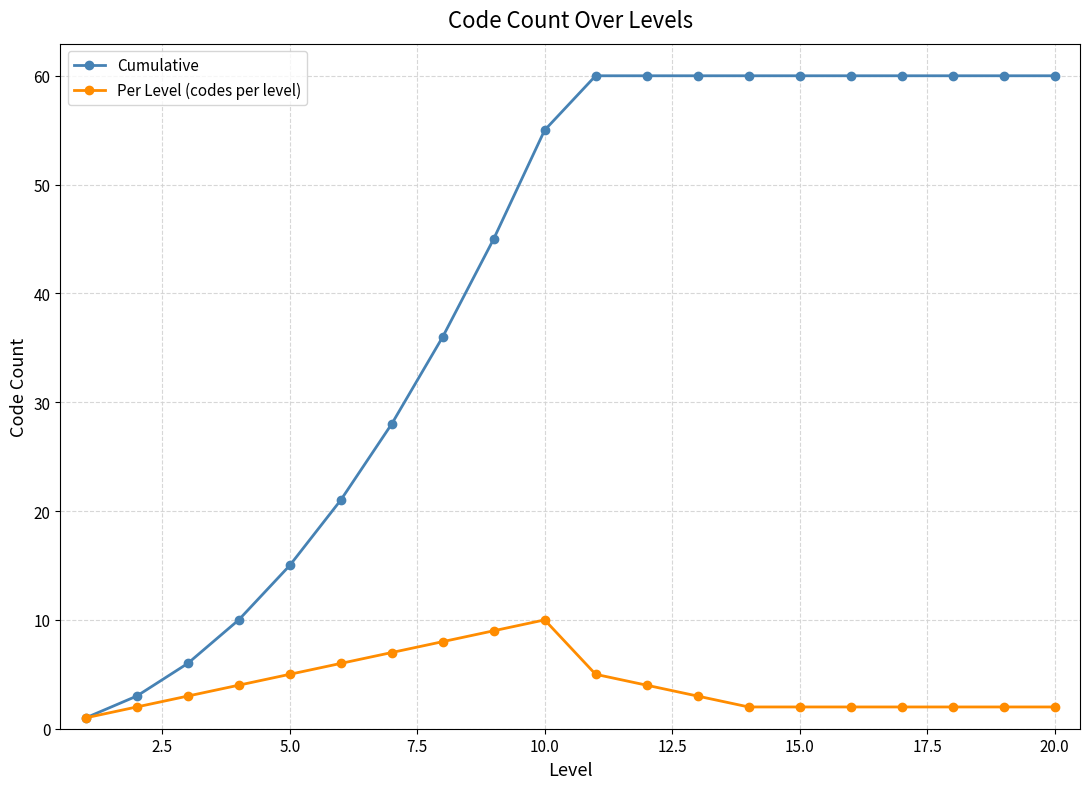

How many lines are shown in the chart?

2